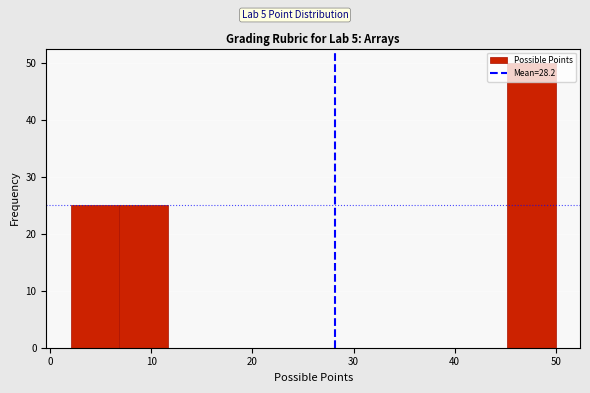

Over which range of the x-axis is the bar tallest?

45.2 to 50.0